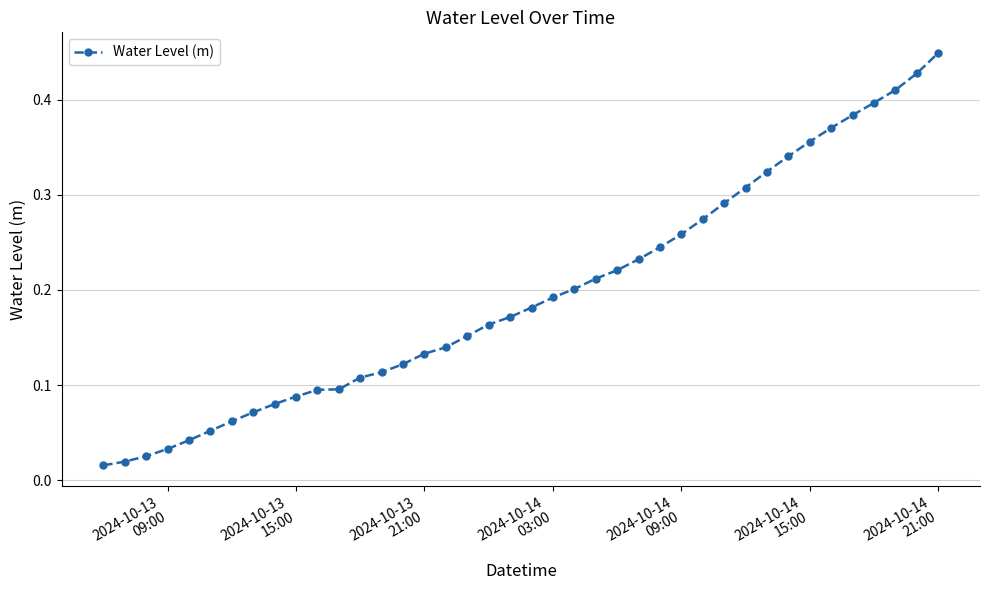

What is the sum of all values?

7.9